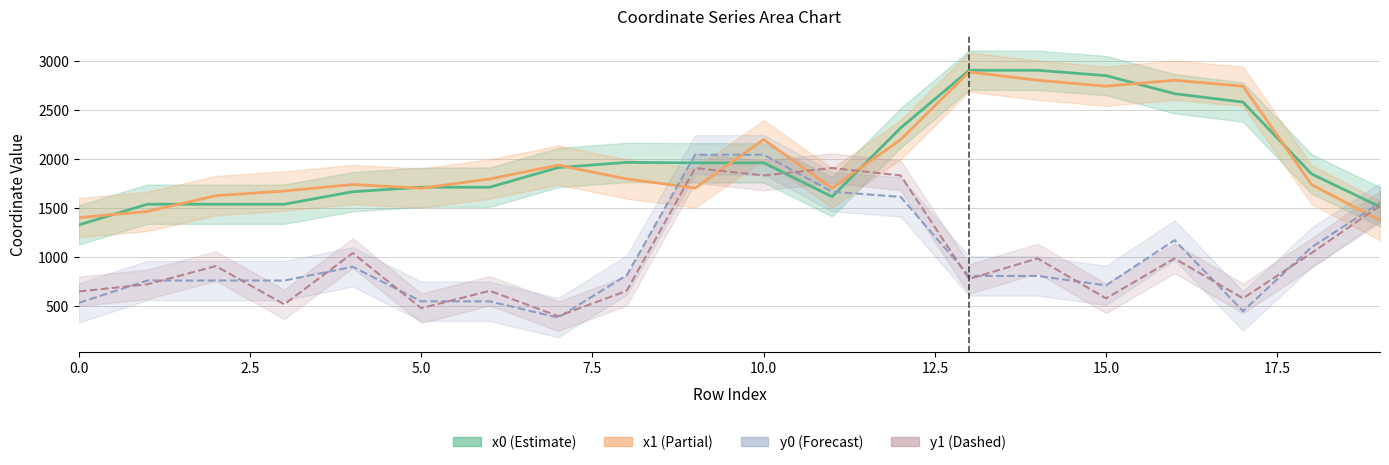

What is the value of the x0 point at the 13th from the left?

2314.0